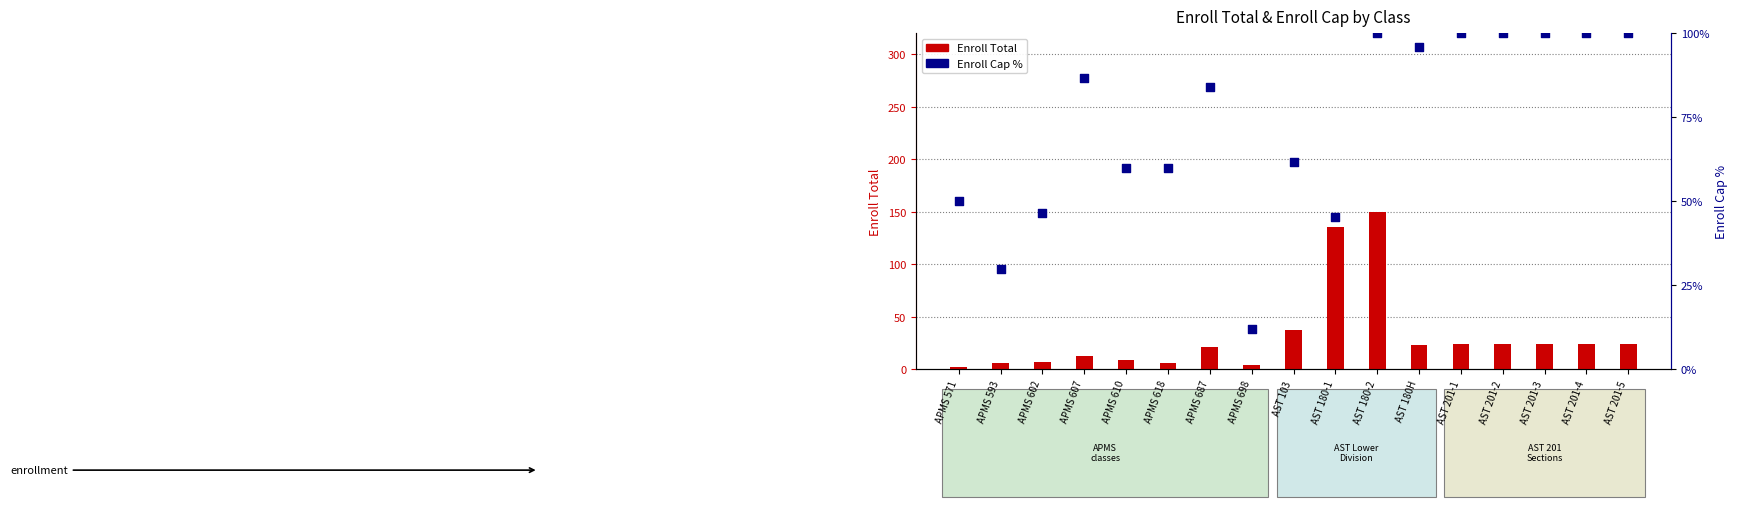

What are all the series names shown in the legend?

Enroll Total, Enroll Cap %